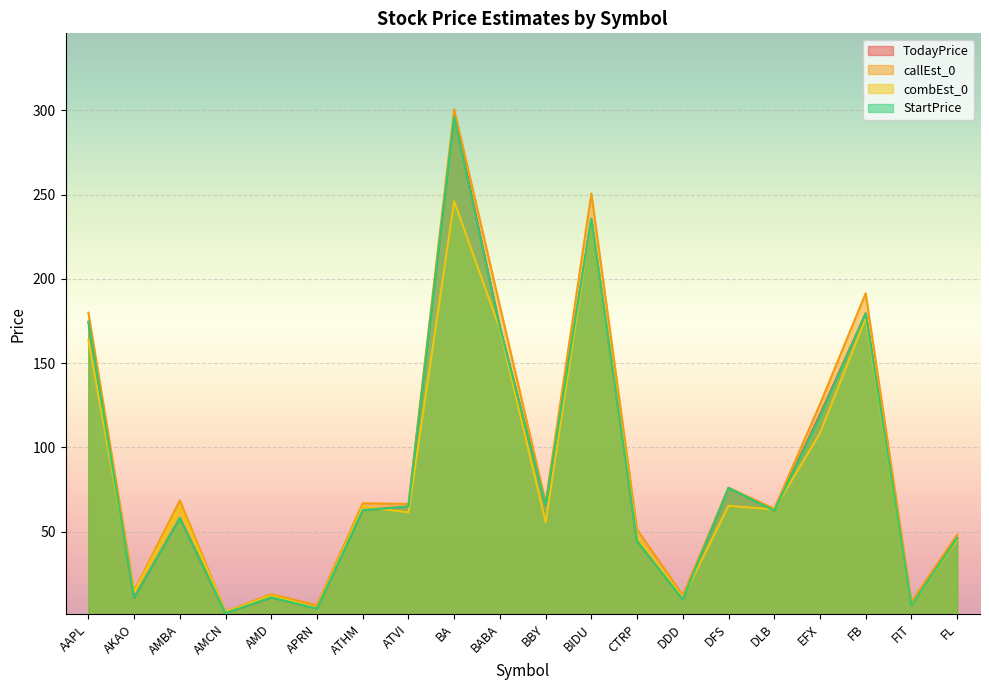

At which category does the chart reach its peak across all series?

BA